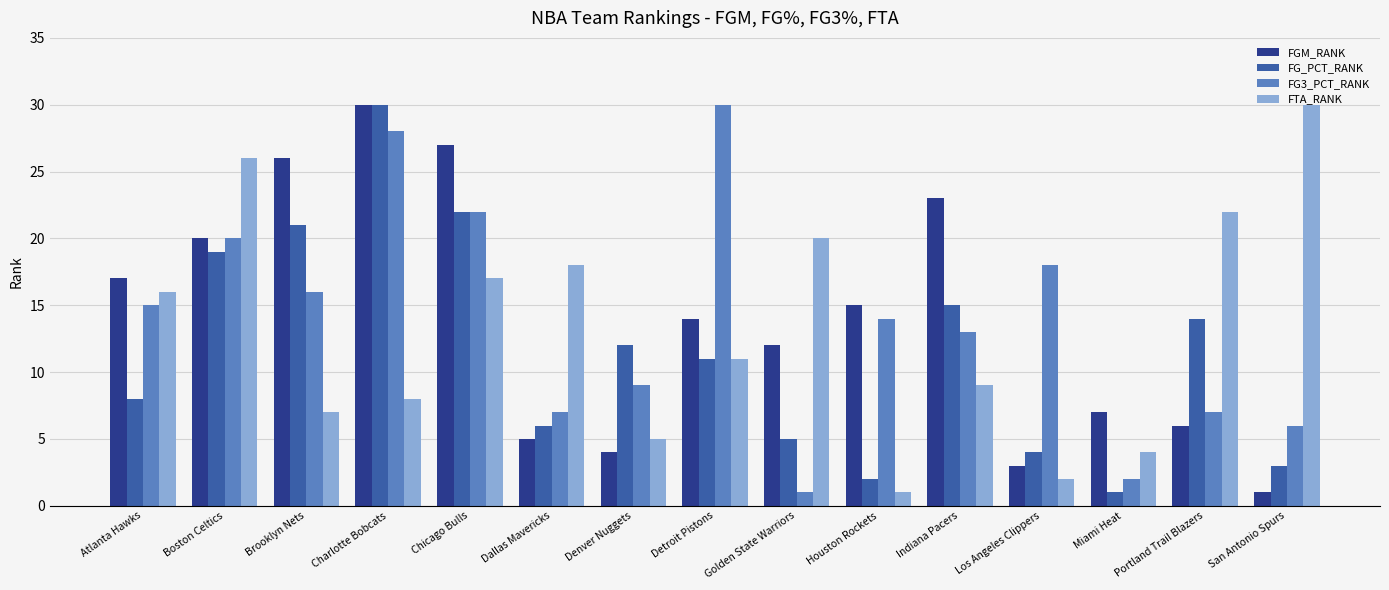

True or false: FG3_PCT_RANK has a value of 35 at Chicago Bulls.

False